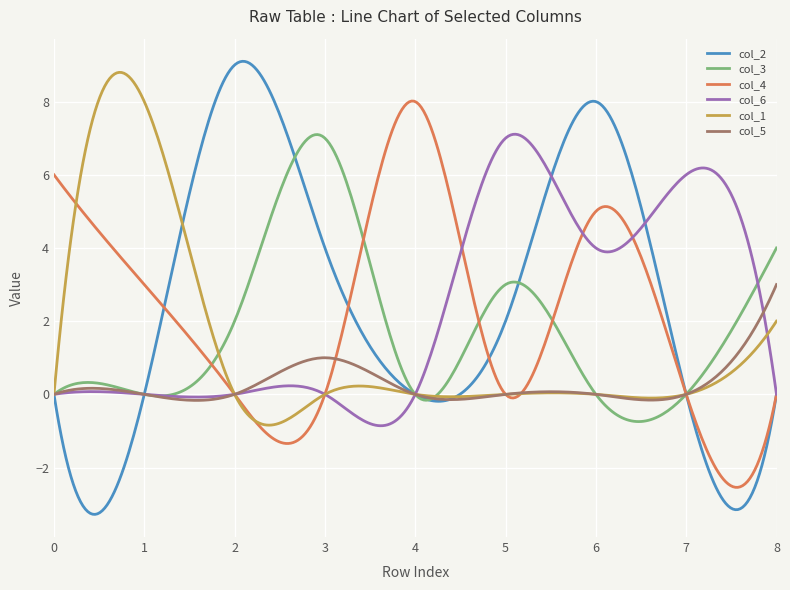

What are all the series names shown in the legend?

col_2, col_3, col_4, col_6, col_1, col_5